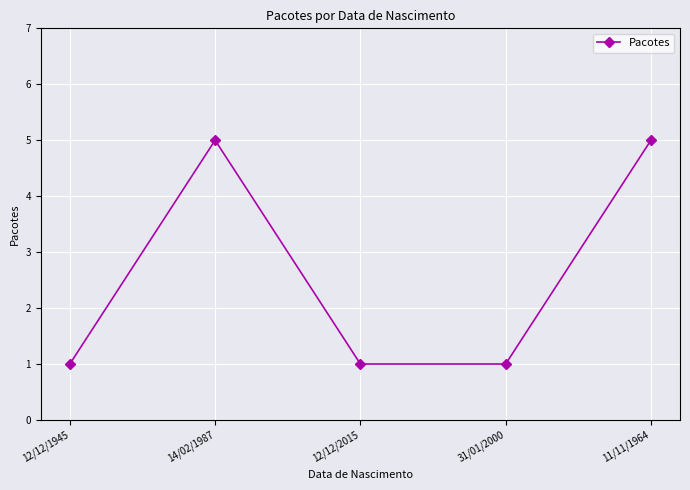

Which has a higher value, 11/11/1964 or 12/12/2015?

11/11/1964